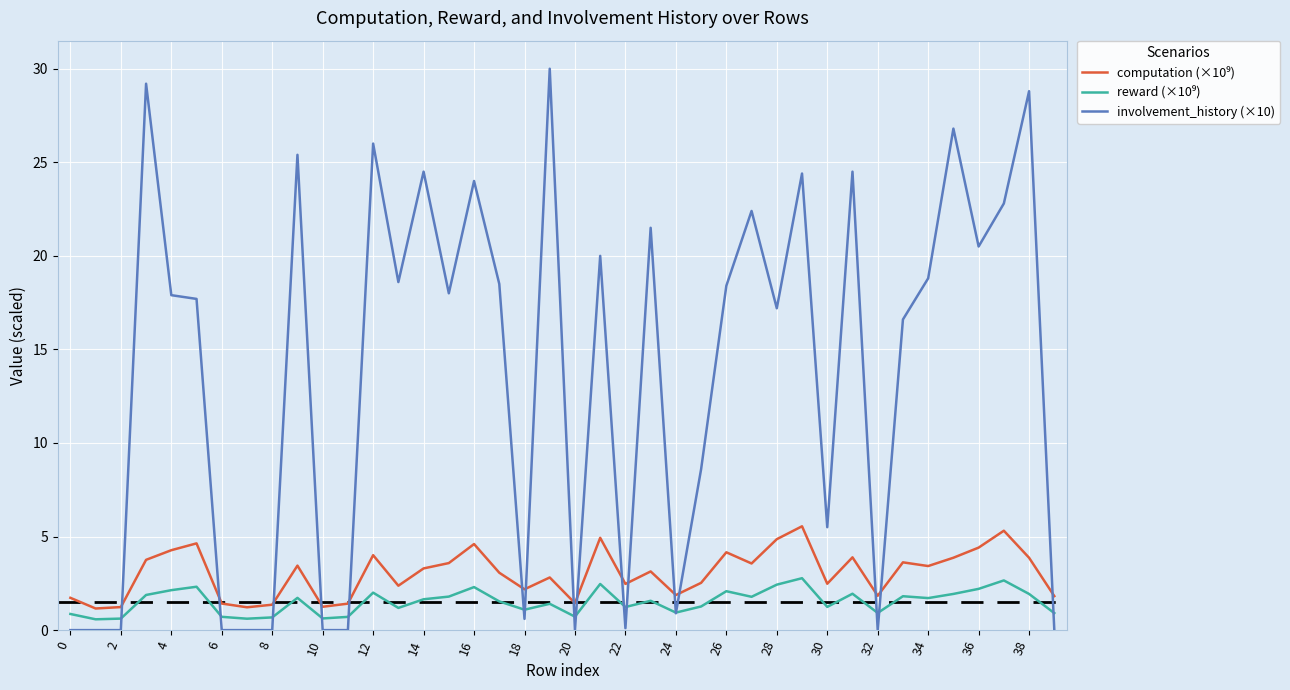

Which series has the widest spread of values?

involvement_history (×10)